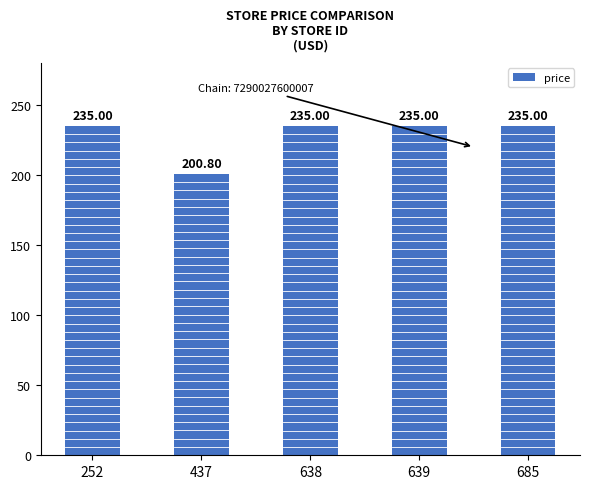

What is the value of the 2nd bar from the left?

200.8